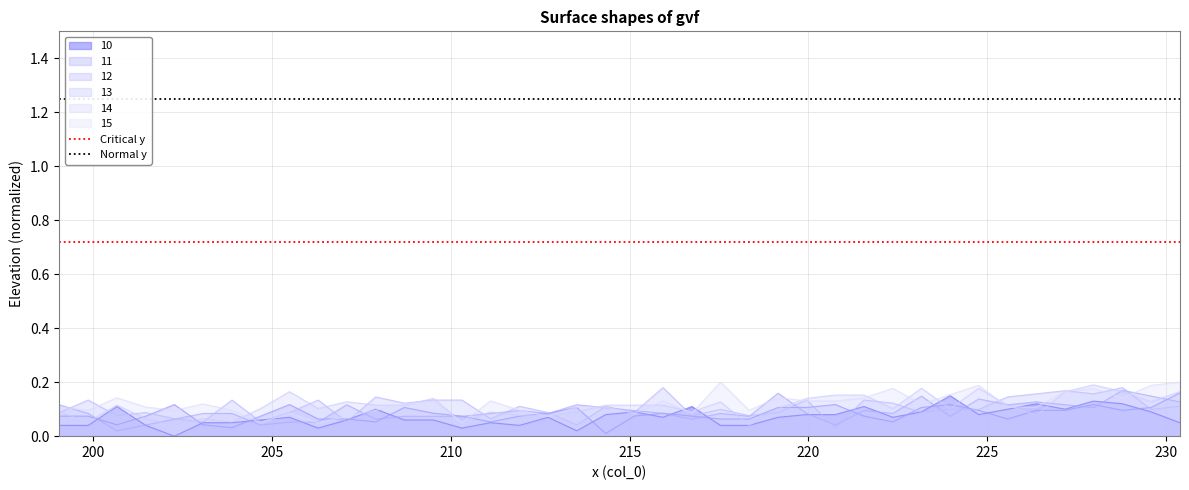

What is the greatest value displayed?

1.2